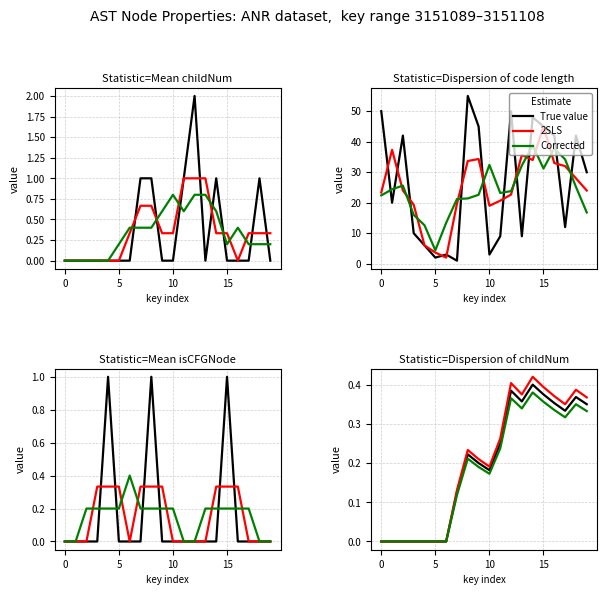

At how many categories does at least one series exceed 0?

13